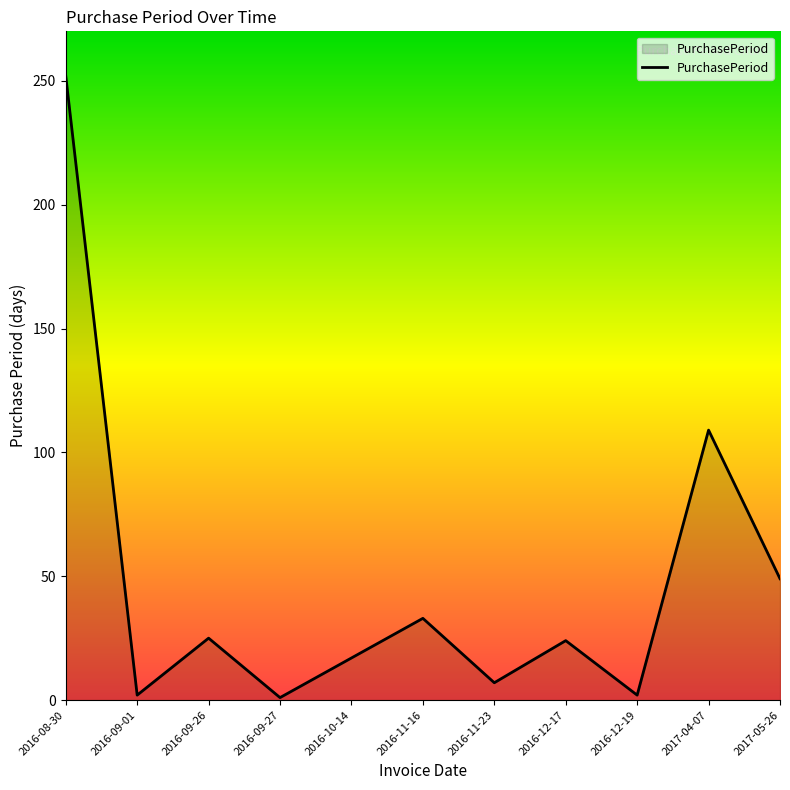

True or false: the data shows 33 at 2016-11-16.

True